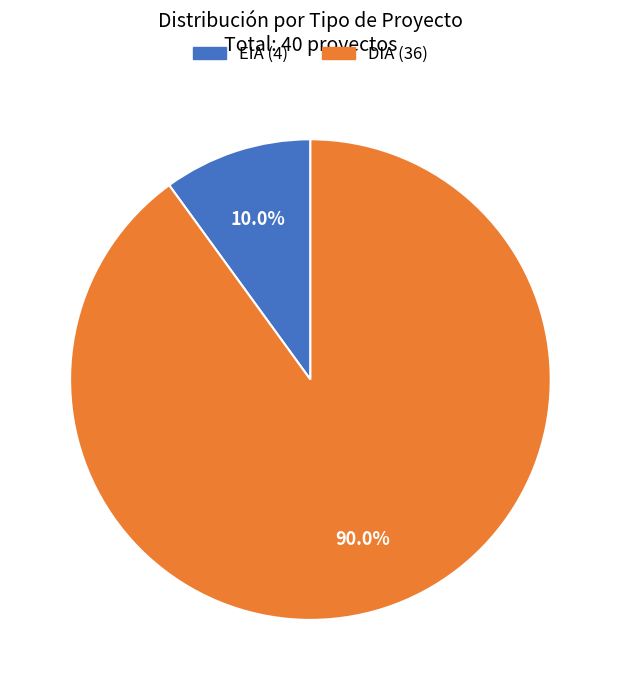

Rank the categories by value from highest to lowest.

DIA, EIA